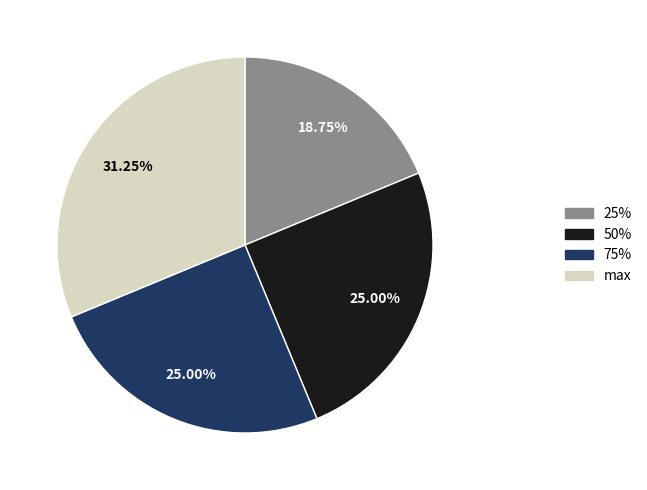

Is there a majority slice in this chart?

No